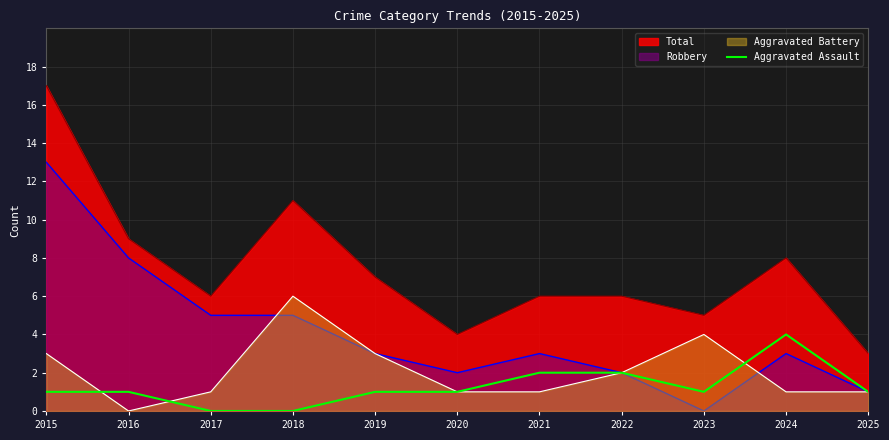

At which label does Aggravated Battery reach its minimum?

2016